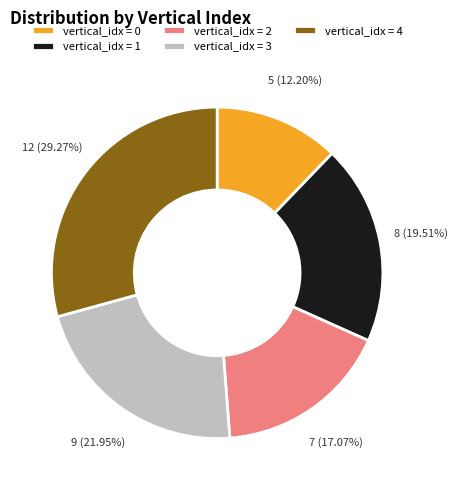

Which category has the biggest portion of the pie?

vertical_idx = 4